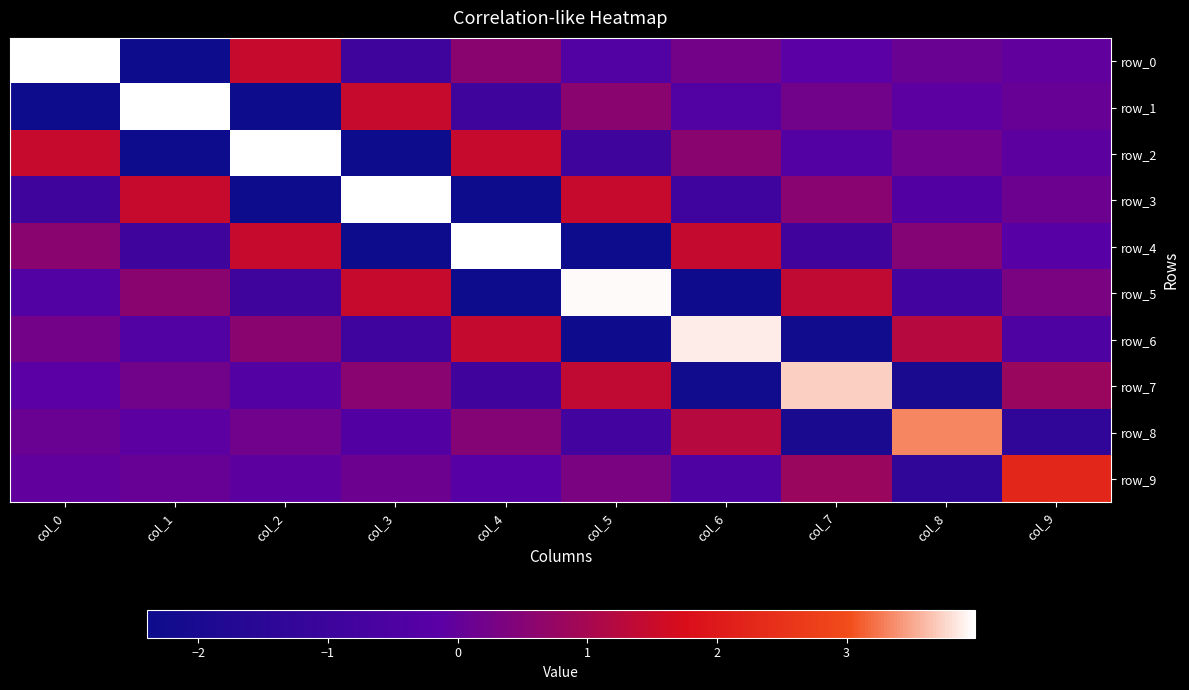

What is the minimum value for row_1?

-2.4